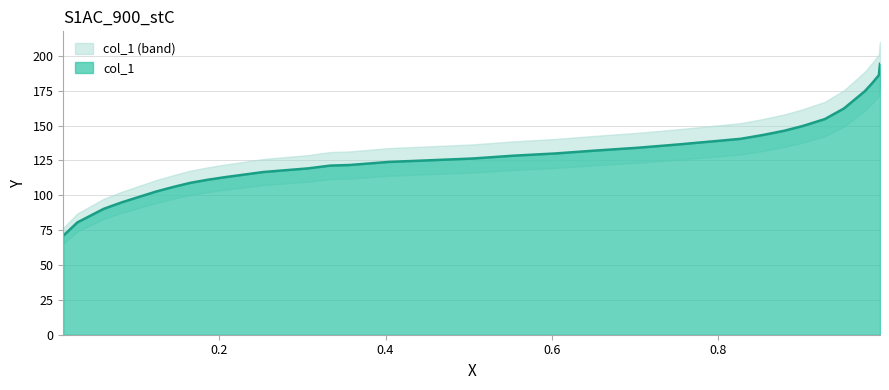

Reading left to right, extract all data points from this chart.

0.012=71.0	0.029=80.6	0.0608=90.3	0.0822=94.9	0.1045=99.1	0.1237=102.7	0.1452=106.1	0.1645=108.9	0.1852=111.1	0.2052=112.9	0.2527=116.7	0.3068=119.3	0.3335=121.3	0.3565=121.7	0.4039=123.9	0.4551=125.2	0.5048=126.4	0.5538=128.4	0.6049=130.0	0.6516=132.1	0.7028=134.1	0.7525=136.5	0.8014=139.1	0.8274=140.5	0.8548=143.3	0.88=146.3	0.9022=149.7	0.9289=154.7	0.9518=162.3	0.9769=174.6	0.9858=180.4	0.9939=186.2	0.9953=194.3